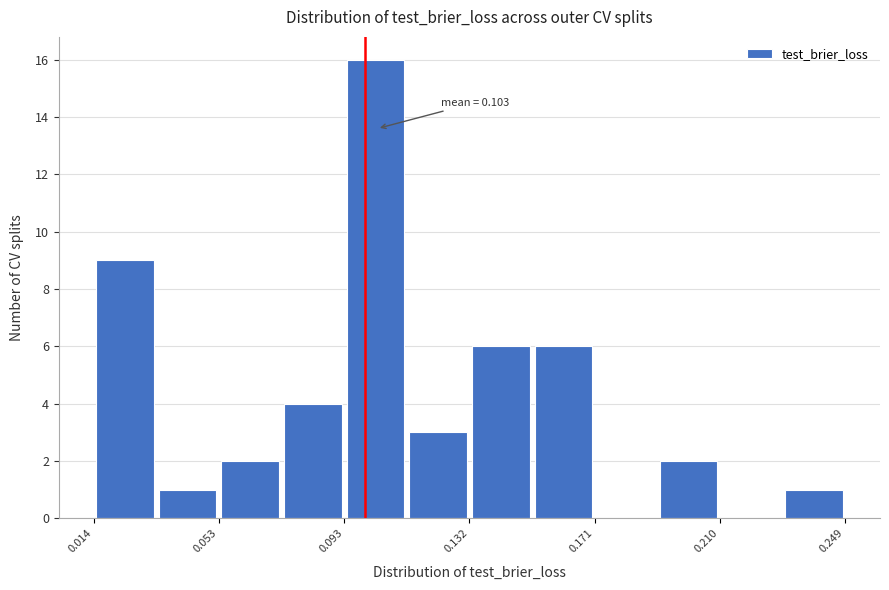

Read against the x-axis, roughly where is the centre of the tallest bar?

0.100